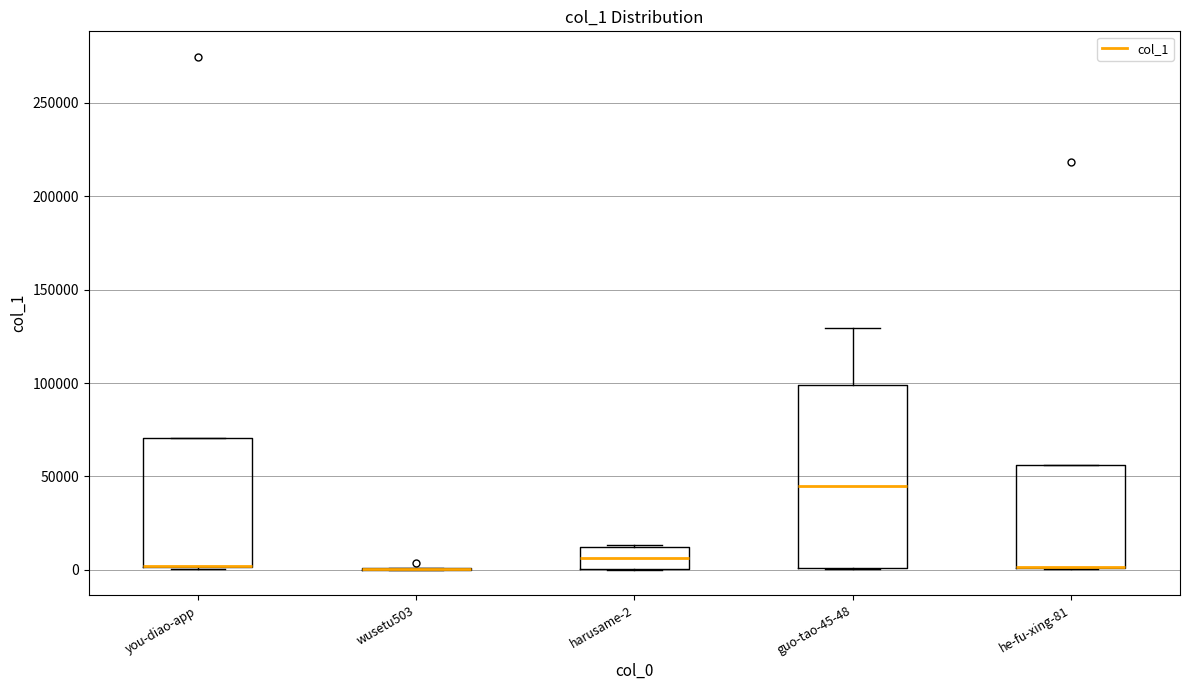

Reading left to right, read every box against the y-axis: the position of its median line, the range the box covers, and the ends of its whiskers. The values are not printed on the chart, so give them approximately, as read against the axis.

you-diao-app: median 0 (drawn on the box's lower edge), box 0 to 70000, whiskers 0 to 70000
wusetu503: box collapsed to a line at 0, whiskers 0 to 0
harusame-2: median 5000, box 0 to 10000, whiskers 0 to 15000
guo-tao-45-48: median 45000, box 0 to 100000, whiskers 0 to 130000
he-fu-xing-81: median 0 (drawn on the box's lower edge), box 0 to 55000, whiskers 0 to 55000